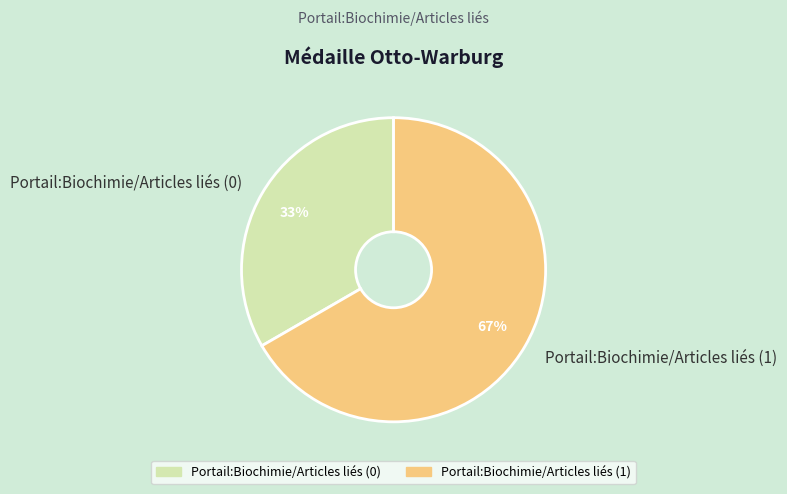

Is Portail:Biochimie/Articles liés (1) the majority of the pie?

Yes